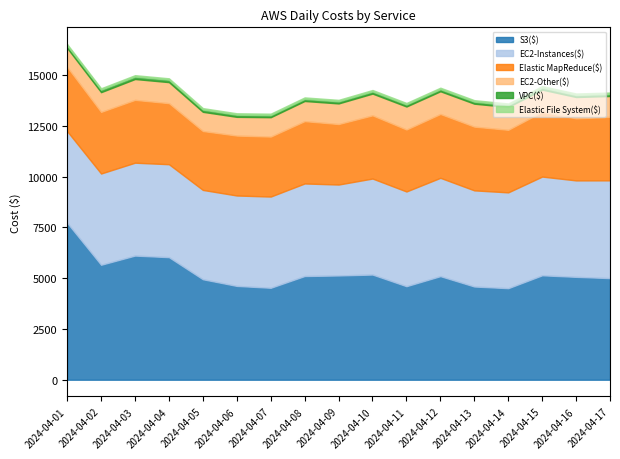

Which series has the largest total across all categories?

S3($)